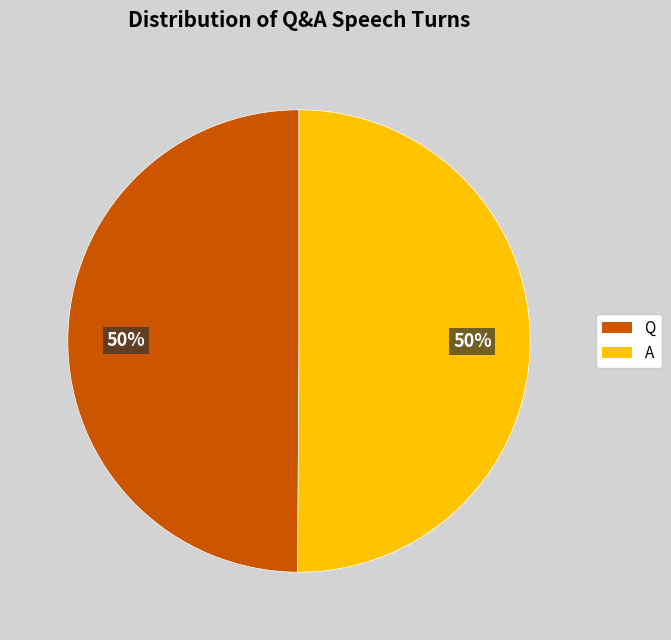

Count the number of slices in the pie.

2